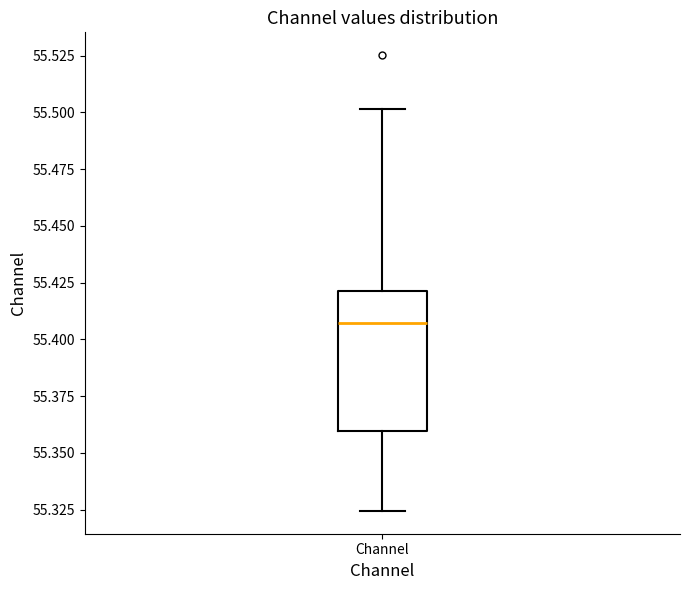

Where does the lower whisker of the box for Channel end on the y-axis? The values are not printed on the chart, so give them approximately, as read against the axis.

55.325